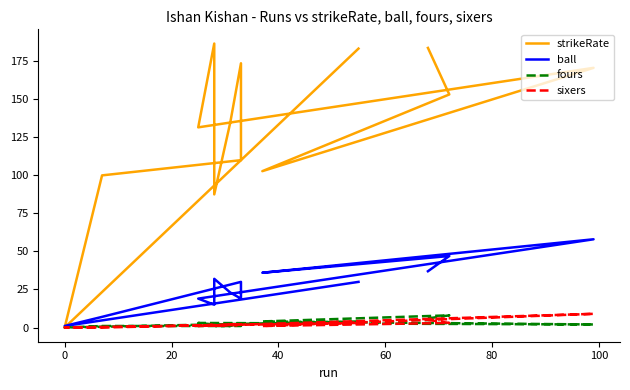

True or false: strikeRate has a value of 199.9 at 0.

False